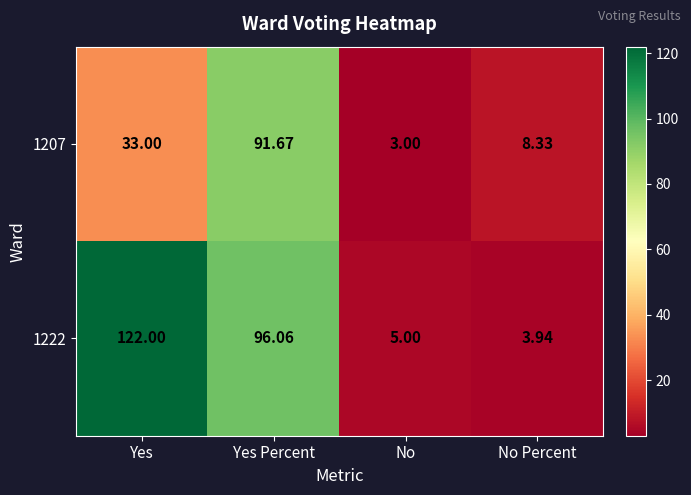

List the labels in order of 1207 value, smallest first.

No, No Percent, Yes, Yes Percent